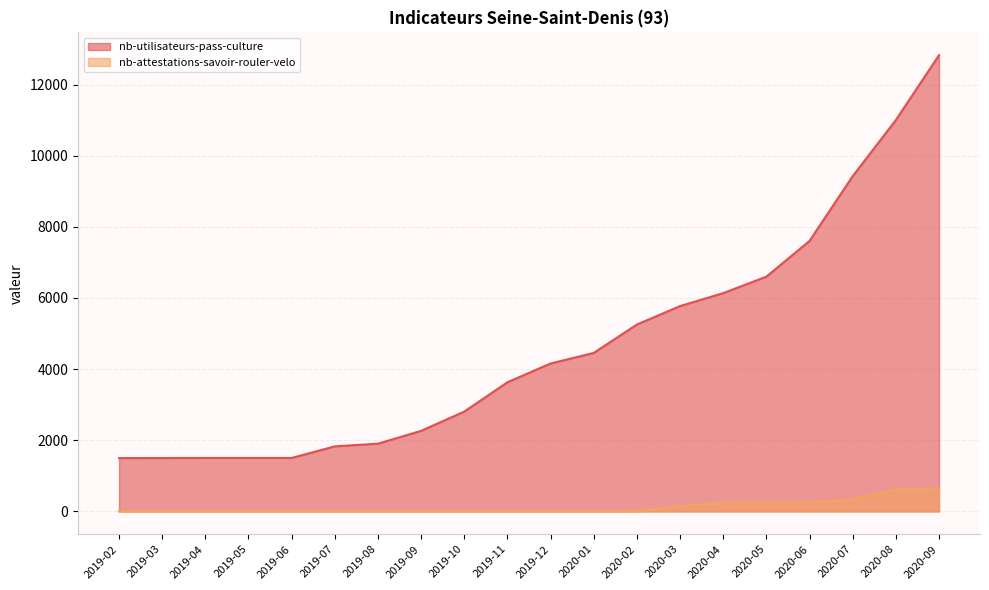

True or false: nb-attestations-savoir-rouler-velo has more than 0 interior local peaks.

False